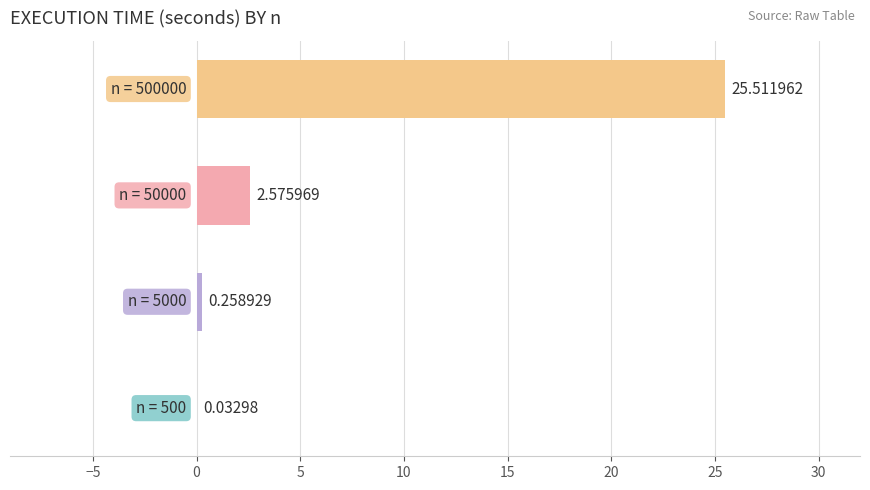

What is the greatest value displayed?

25.5